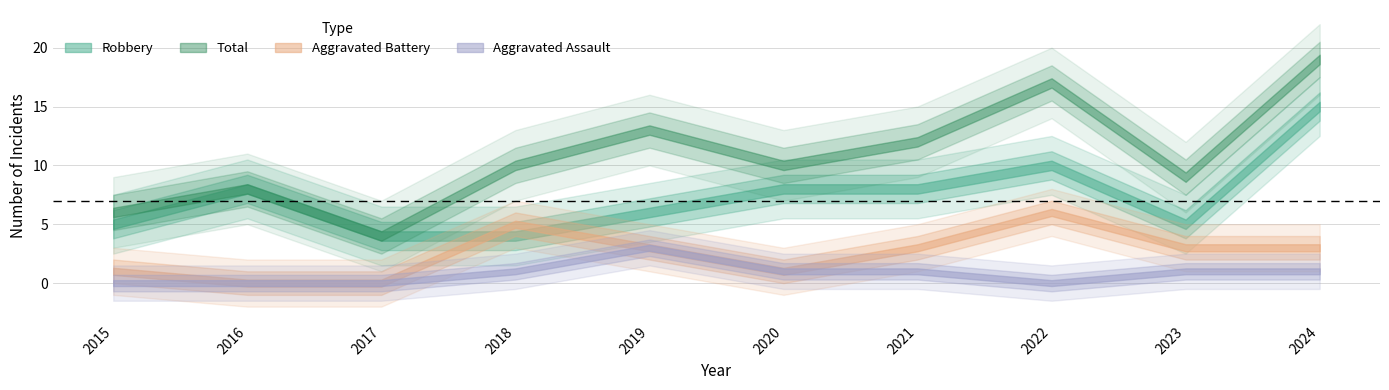

At how many categories does at least one series exceed 15?

2